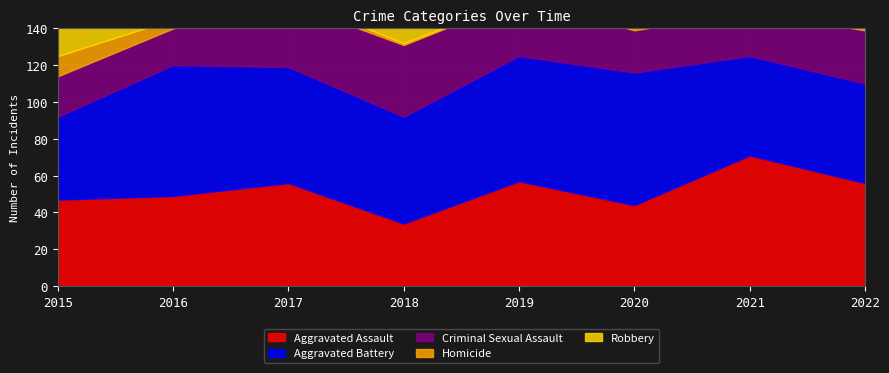

True or false: Criminal Sexual Assault and Homicide cross at least once.

False